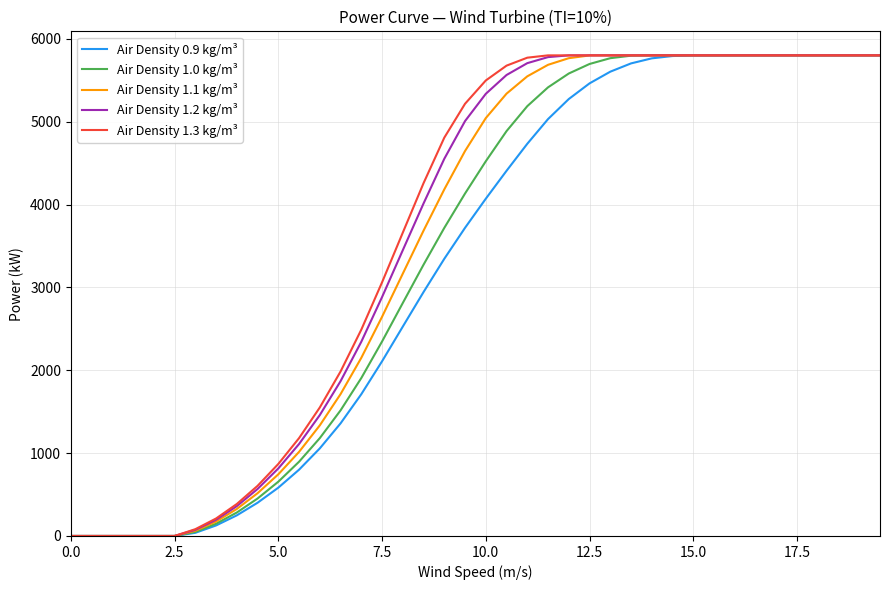

What is the greatest value displayed?

5800